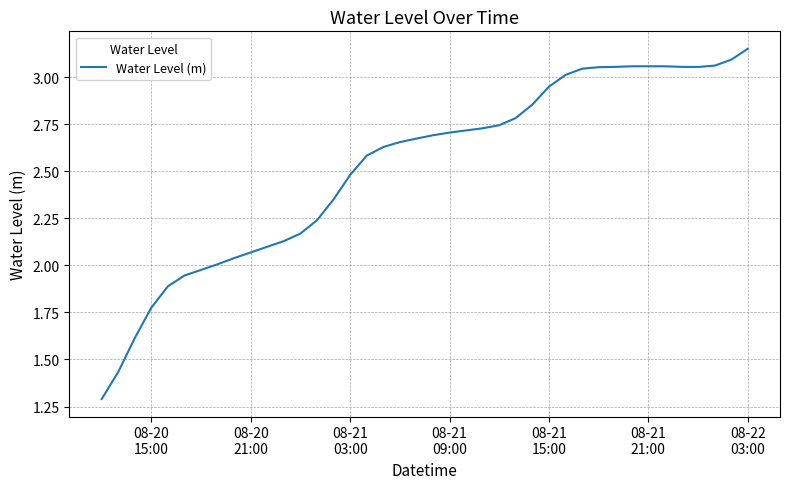

How many points are higher than both their immediate neighbors (excluding endpoints)?

1